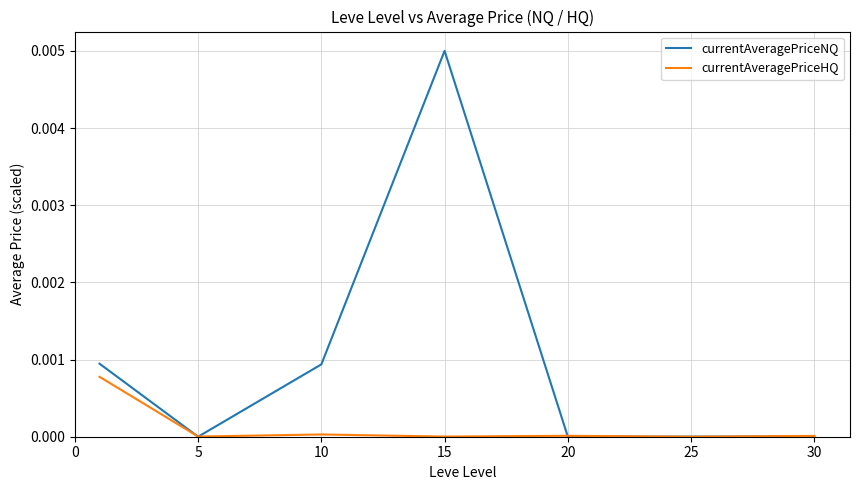

Which series ends up on top after the final intersection of currentAveragePriceHQ and currentAveragePriceNQ?

currentAveragePriceHQ